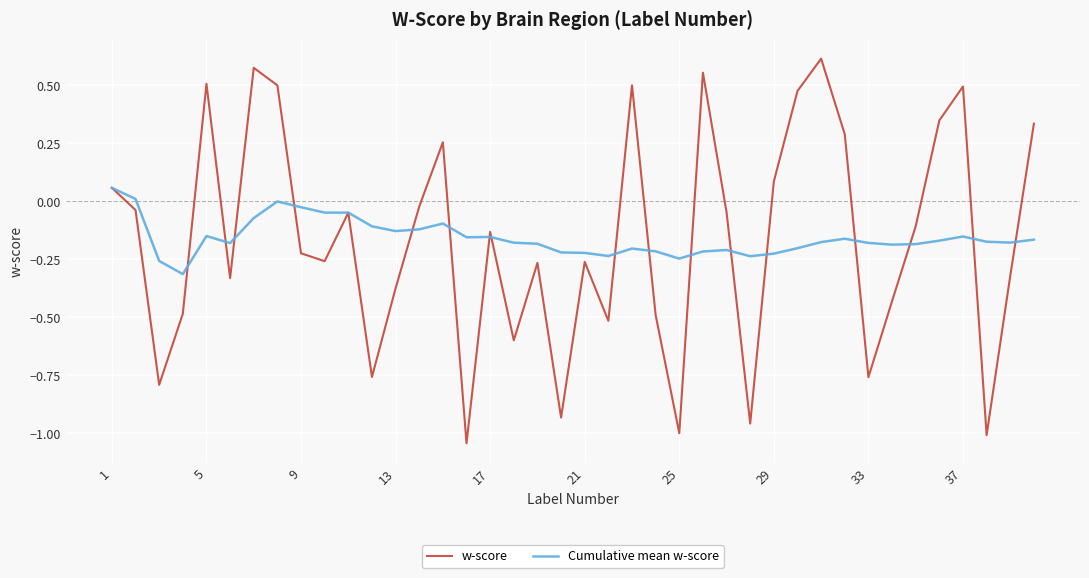

Which series has the largest range (max minus min)?

w-score